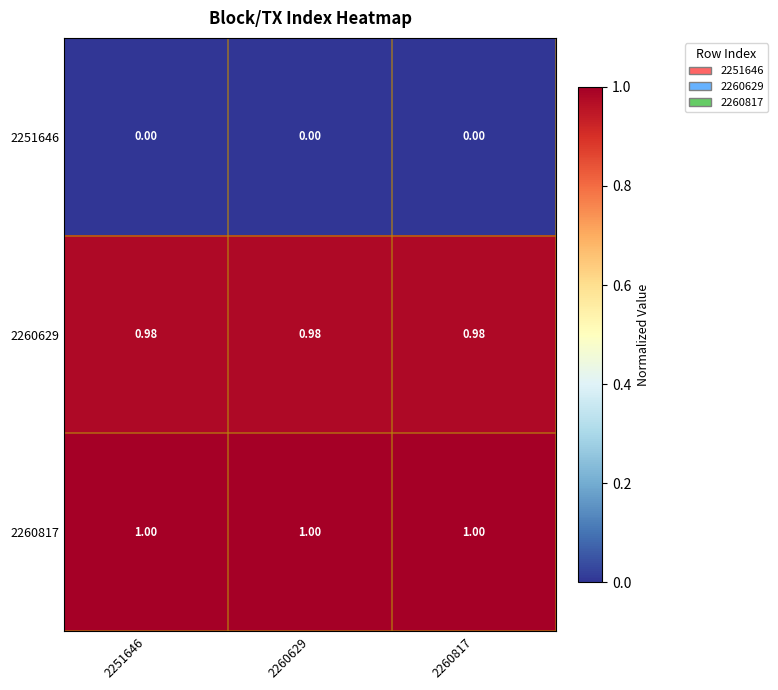

Rank the series by their maximum value, from lowest to highest.

2251646, 2260629, 2260817